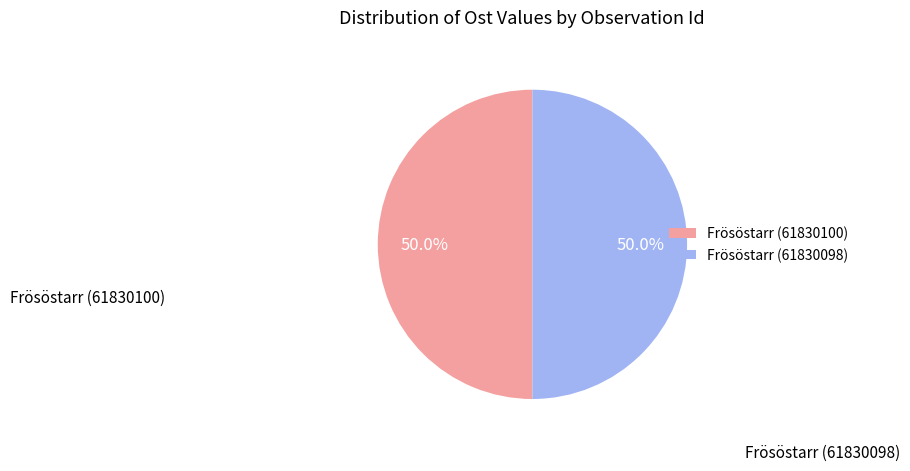

What is the ratio of the value at Frösöstarr (61830098) to the value at Frösöstarr (61830100)?

1.0